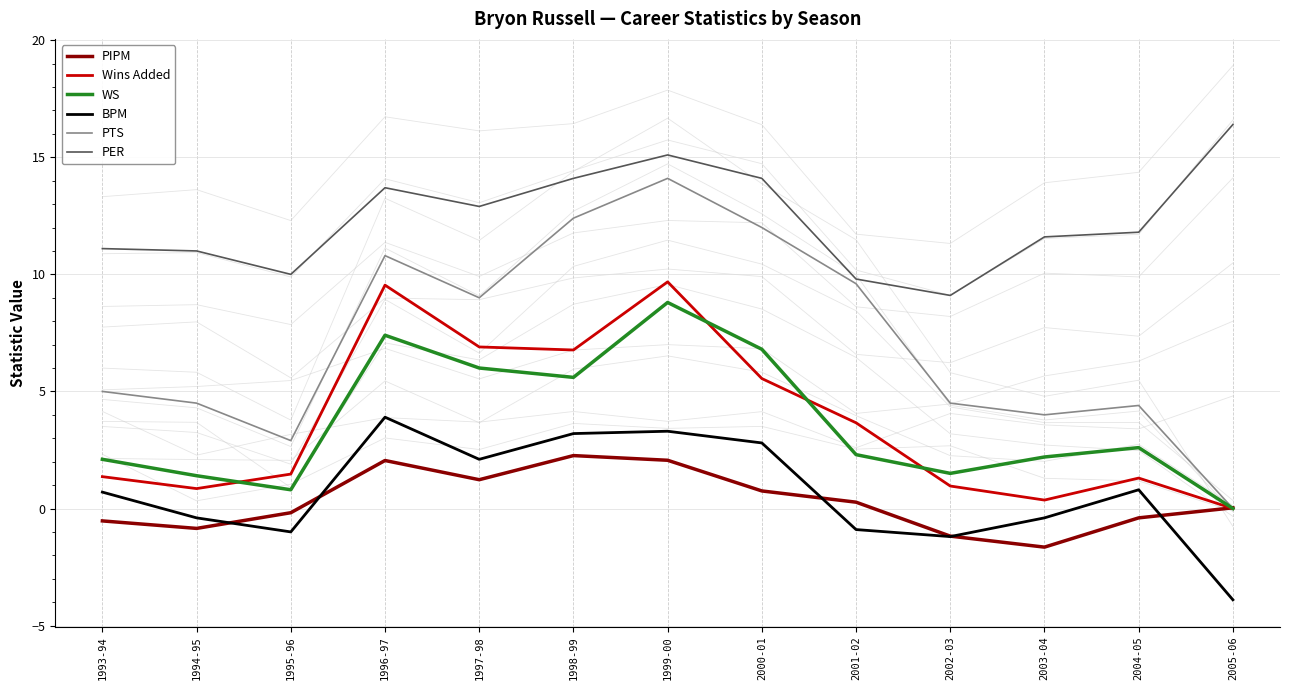

What is the spread (max minus min) of values at 2003-04?

13.2